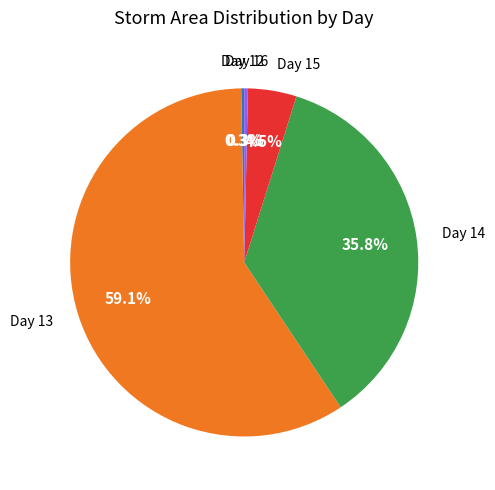

Is there a majority slice in this chart?

Yes